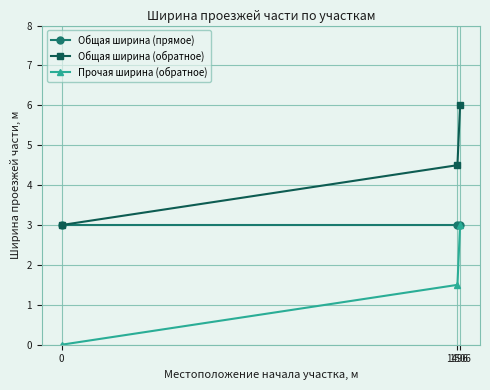

The value of Прочая ширина (обратное) at 0 is -1.5. True or false?

False